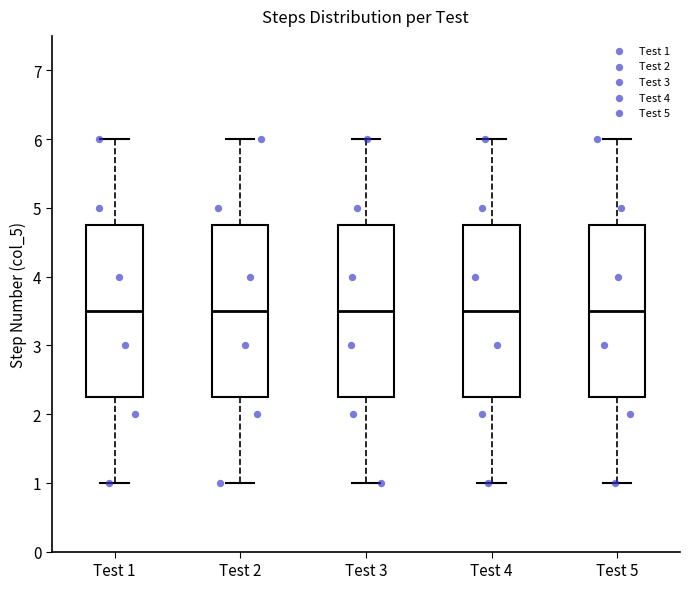

Reading left to right, read every box against the y-axis: the position of its median line, the range the box covers, and the ends of its whiskers. The values are not printed on the chart, so give them approximately, as read against the axis.

Test 1: median 3.5, box 2.3 to 4.8, whiskers 1.0 to 6.0
Test 2: median 3.5, box 2.3 to 4.8, whiskers 1.0 to 6.0
Test 3: median 3.5, box 2.3 to 4.8, whiskers 1.0 to 6.0
Test 4: median 3.5, box 2.3 to 4.8, whiskers 1.0 to 6.0
Test 5: median 3.5, box 2.3 to 4.8, whiskers 1.0 to 6.0